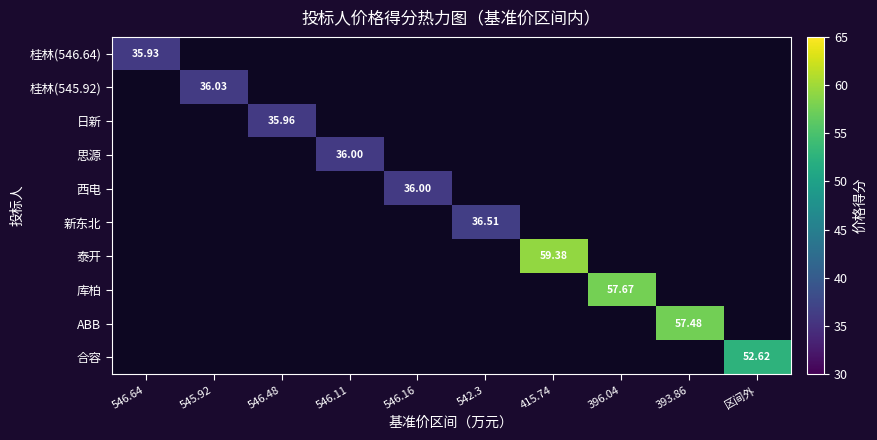

Which label corresponds to the smallest value in the chart?

546.64